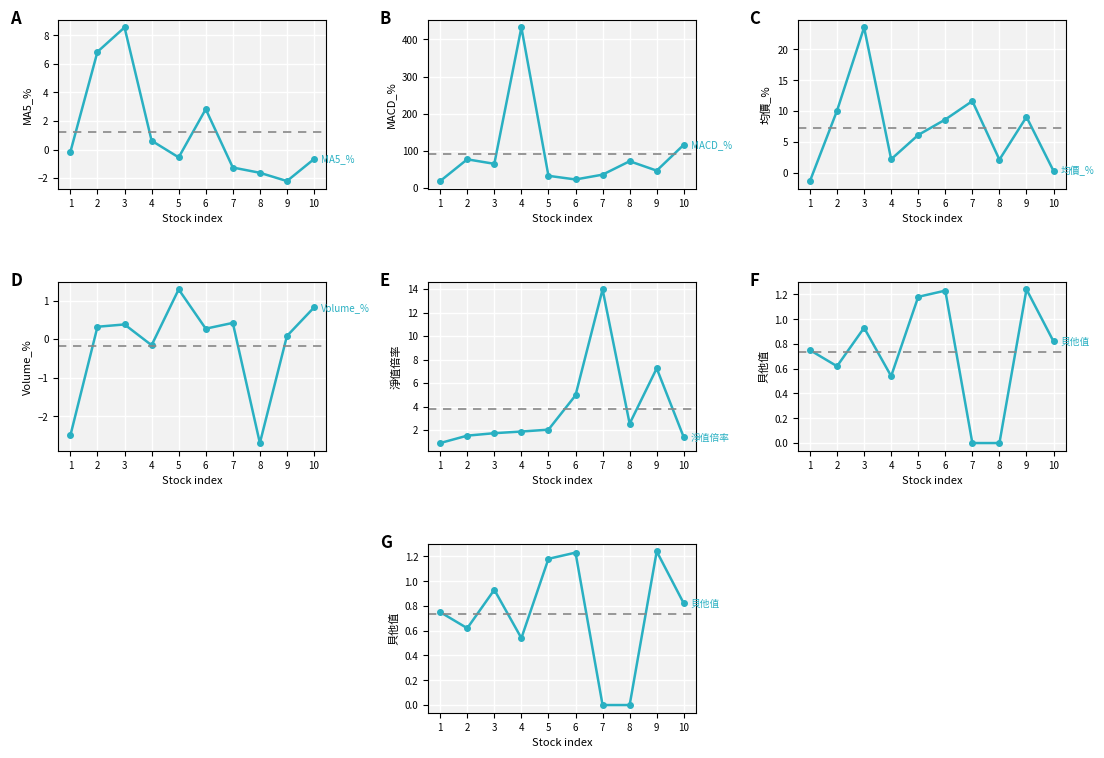

How many negative values does the MA5_% series have?

6